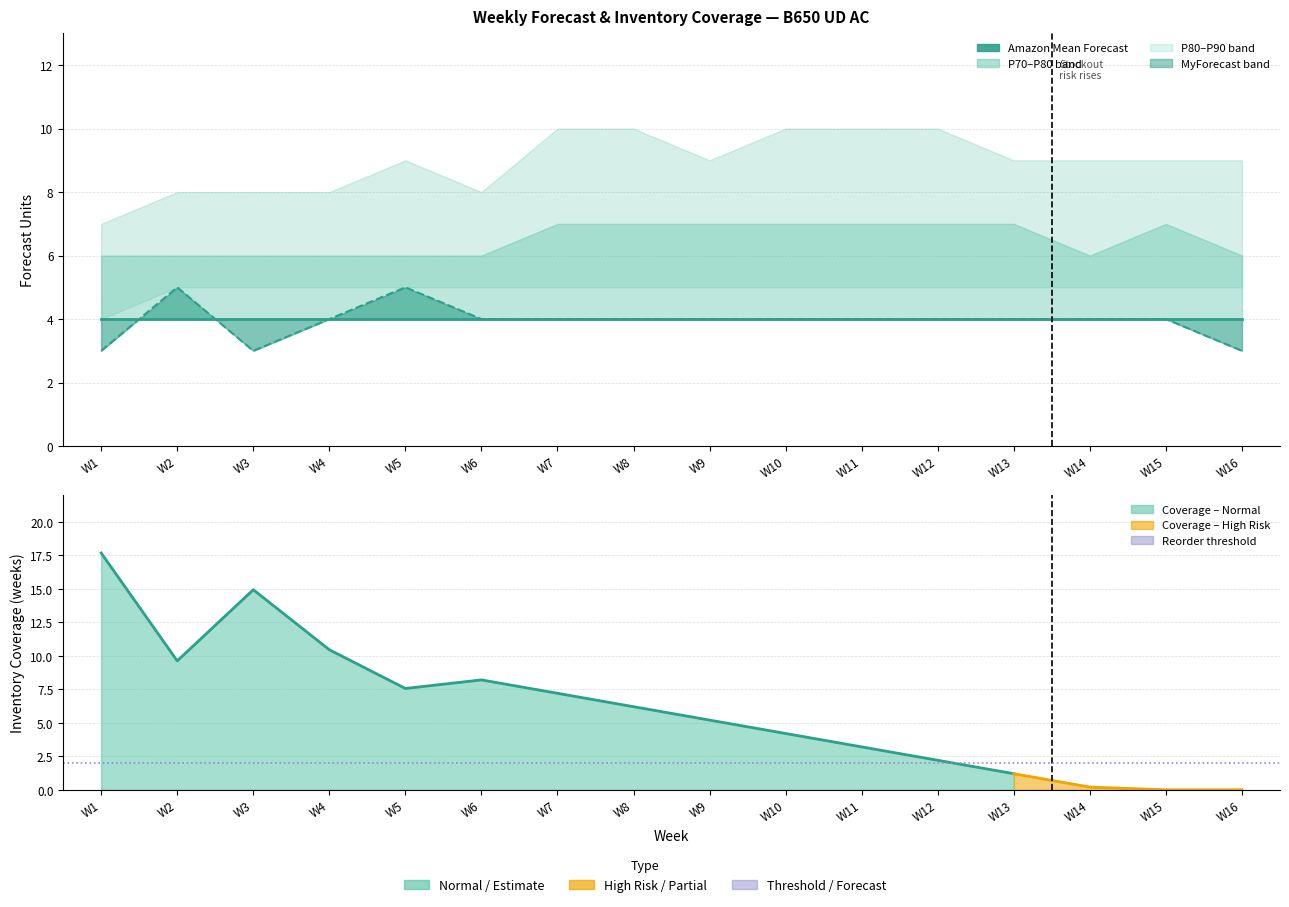

Which has a higher value, W8 or W4?

W8